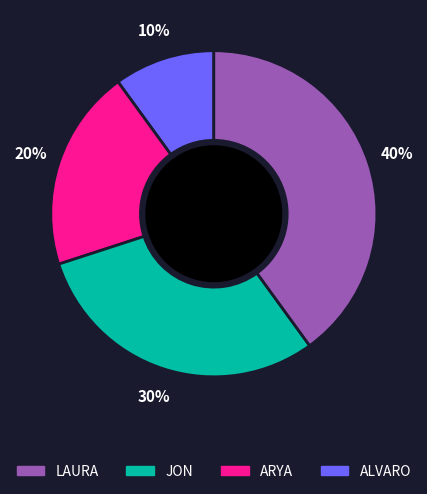

How many segments does this pie chart have?

4